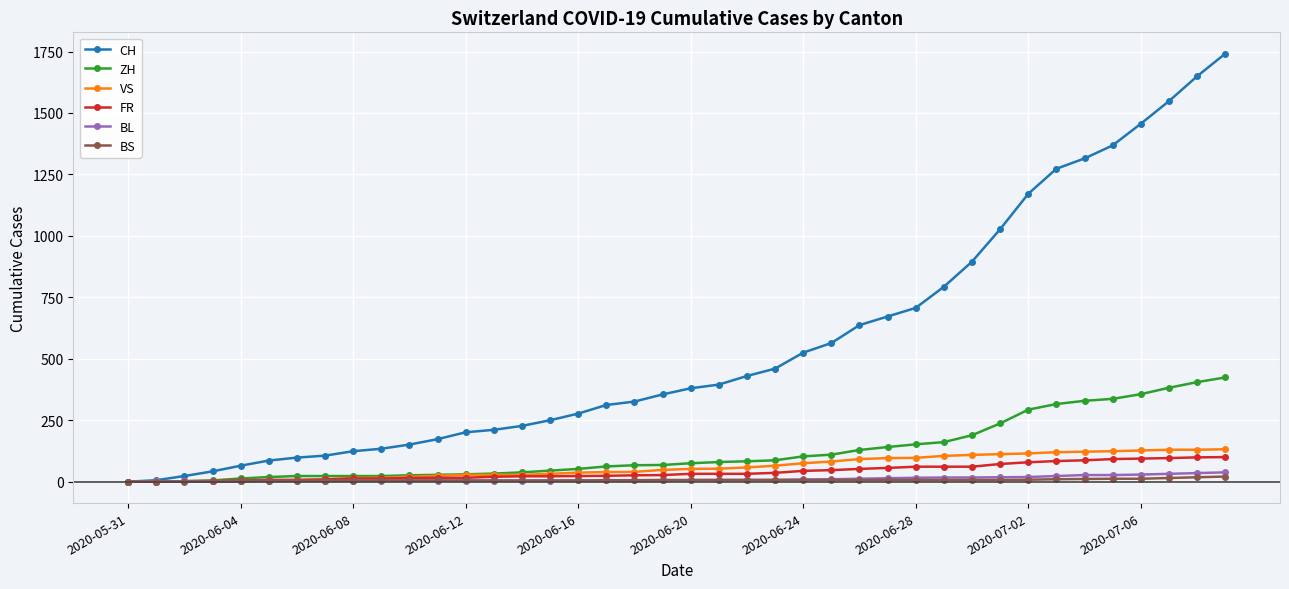

Which series has the largest total across all categories?

CH